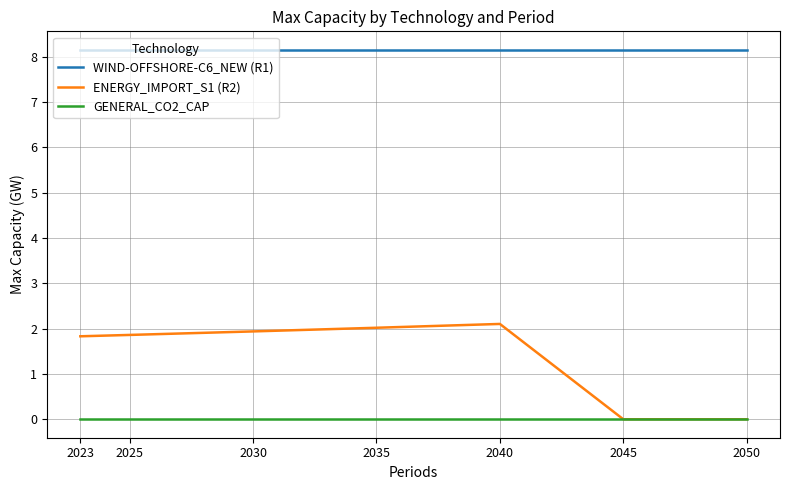

List the series in order of their peak value, highest first.

WIND-OFFSHORE-C6_NEW (R1), ENERGY_IMPORT_S1 (R2), GENERAL_CO2_CAP